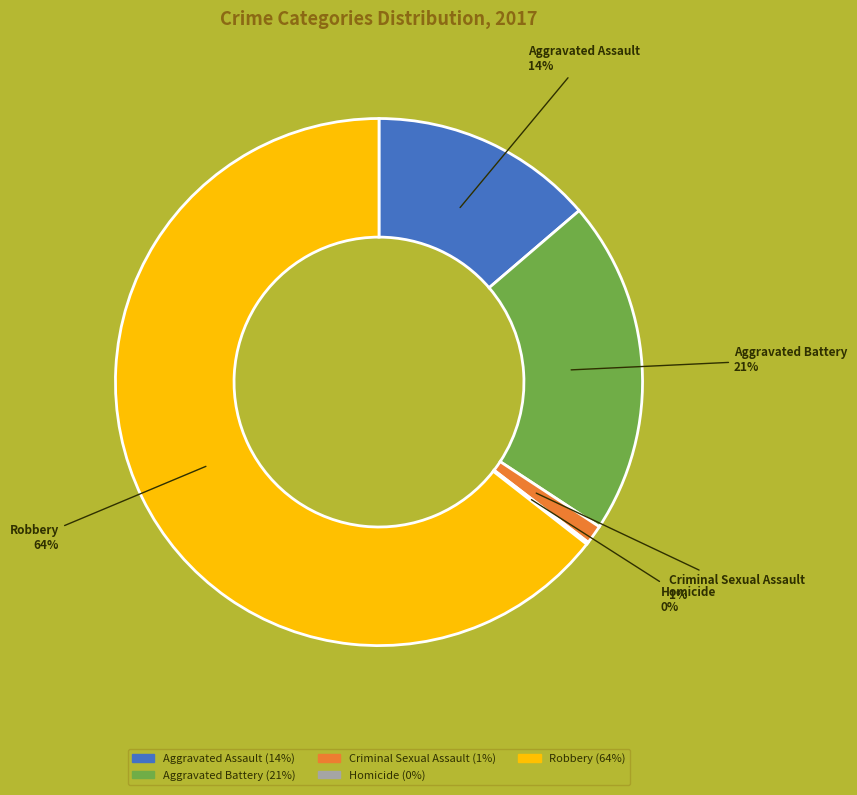

Is the sum of Criminal Sexual Assault and Robbery greater than half?

Yes